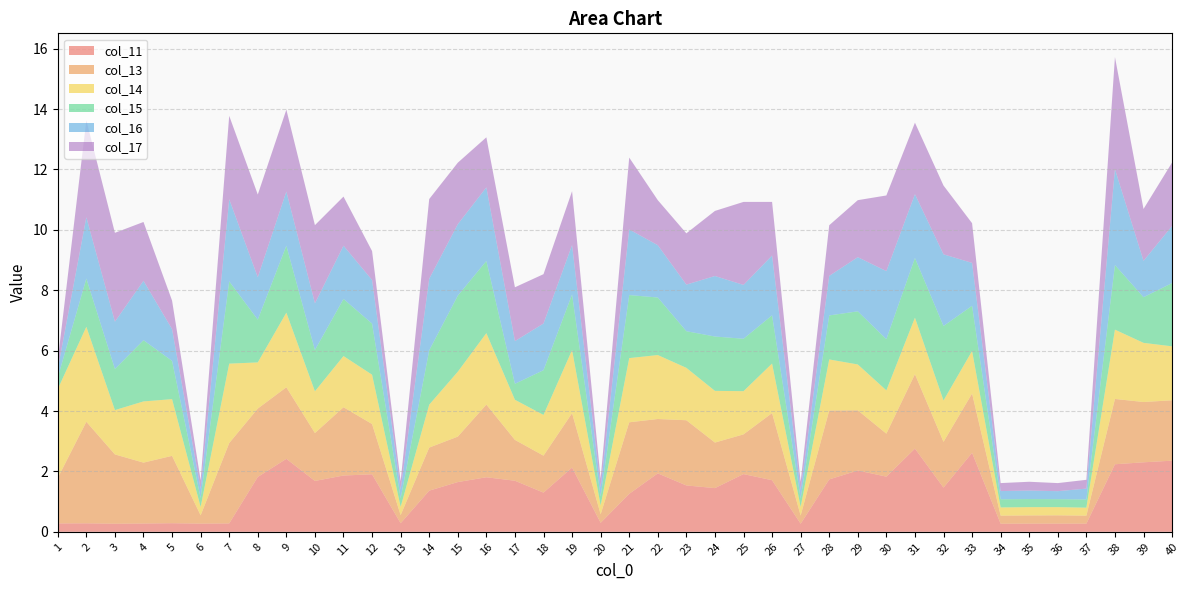

Reading left to right, extract all data points from this chart.

col_11: 0.3	0.3	0.3	0.3	0.3	0.3	0.3	1.8	2.4	1.7	1.9	1.9	0.3	1.4	1.6	1.8	1.7	1.3	2.1	0.3	1.3	1.9	1.5	1.4	1.9	1.7	0.3	1.7	2.0	1.8	2.8	1.5	2.6	0.3	0.3	0.3	0.3	2.2	2.3	2.4
col_13: 1.5	3.4	2.3	2.0	2.2	0.3	2.7	2.3	2.4	1.6	2.3	1.7	0.3	1.4	1.5	2.4	1.4	1.2	1.8	0.3	2.4	1.8	2.2	1.5	1.3	2.2	0.3	2.3	2.0	1.4	2.5	1.5	2.0	0.3	0.3	0.3	0.3	2.2	2.0	2.0
col_14: 2.9	3.1	1.5	2.0	1.9	0.3	2.6	1.5	2.5	1.4	1.7	1.6	0.3	1.4	2.1	2.4	1.3	1.3	2.1	0.3	2.1	2.1	1.7	1.7	1.4	1.6	0.3	1.7	1.5	1.4	1.9	1.4	1.4	0.3	0.3	0.3	0.3	2.3	2.0	1.8
col_15: 0.4	1.6	1.4	2.0	1.3	0.3	2.7	1.4	2.2	1.4	1.9	1.7	0.3	1.8	2.5	2.4	0.5	1.5	1.8	0.3	2.1	1.9	1.2	1.8	1.7	1.6	0.3	1.5	1.8	1.7	2.0	2.5	1.5	0.3	0.3	0.3	0.3	2.1	1.5	2.1
col_16: 0.3	2.0	1.6	2.0	1.1	0.3	2.7	1.4	1.8	1.5	1.8	1.4	0.3	2.4	2.4	2.4	1.4	1.5	1.6	0.3	2.2	1.7	1.5	2.0	1.8	2.0	0.3	1.3	1.8	2.3	2.1	2.4	1.4	0.3	0.3	0.3	0.4	3.2	1.2	1.9
col_17: 0.3	3.2	2.9	1.9	0.9	0.3	2.8	2.7	2.7	2.6	1.6	1.0	0.3	2.6	2.0	1.7	1.8	1.6	1.8	0.3	2.4	1.5	1.7	2.2	2.7	1.8	0.3	1.7	1.9	2.5	2.4	2.3	1.3	0.3	0.3	0.3	0.3	3.7	1.7	2.1